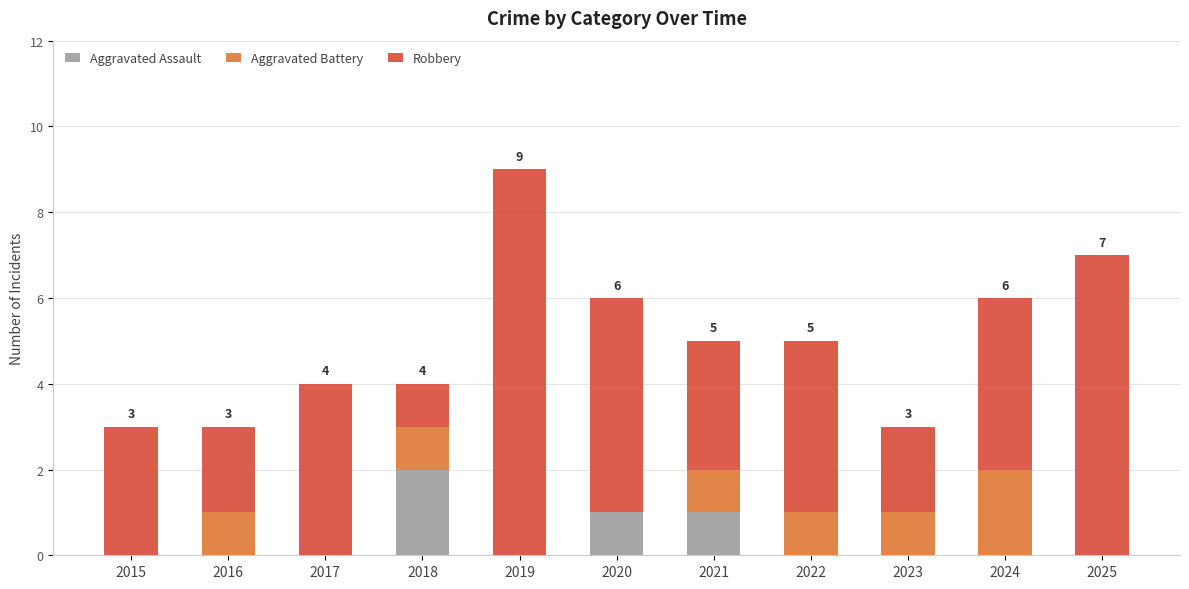

True or false: Aggravated Assault has a value of 0 at 2015.

True